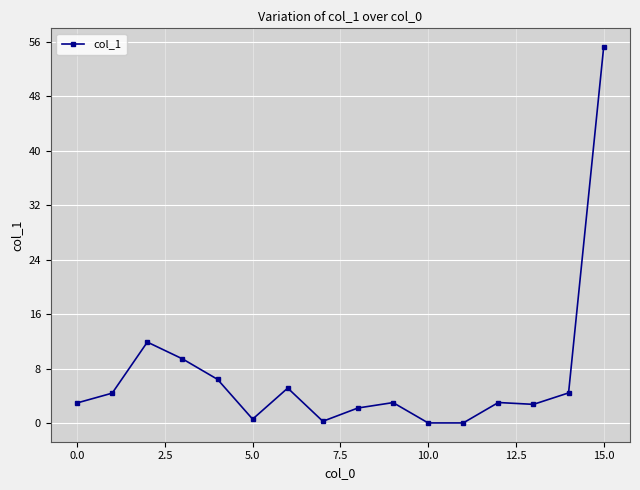

True or false: there are more than 1 points higher than both neighbors.

True